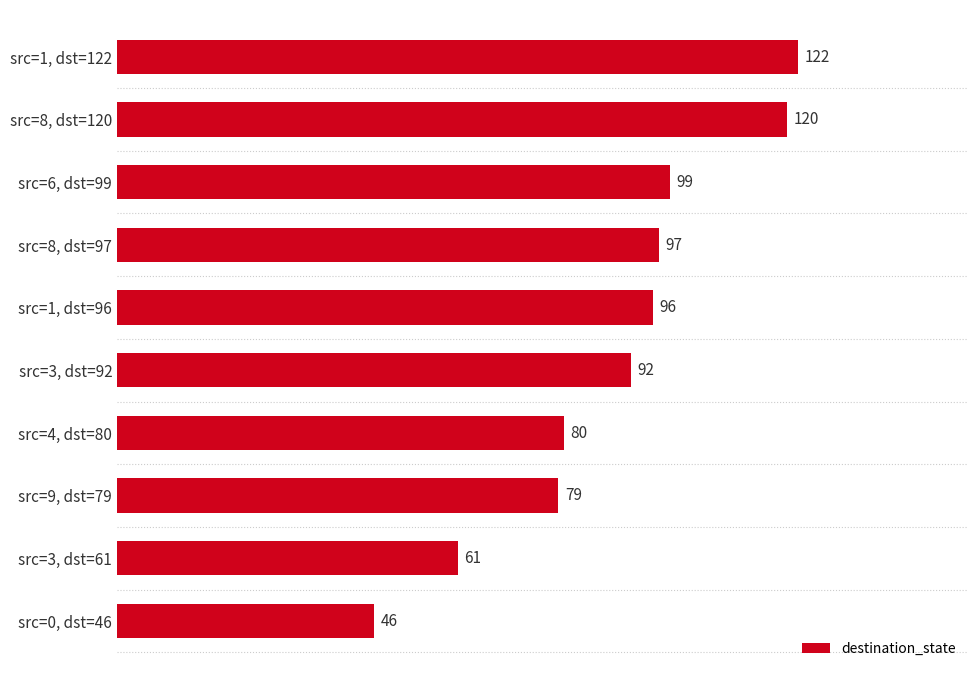

What is the difference between the maximum and minimum values?

76